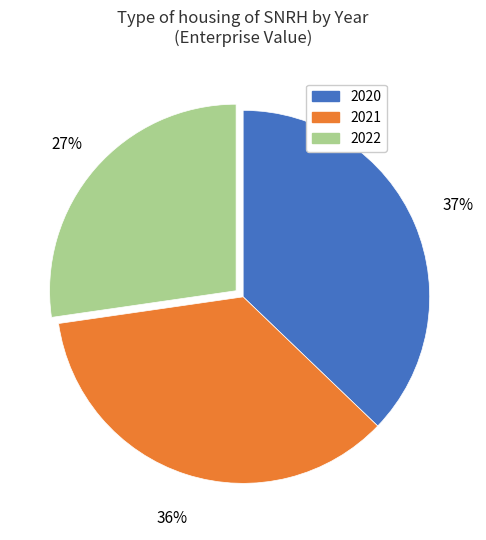

Rank the categories by value from highest to lowest.

2020, 2021, 2022